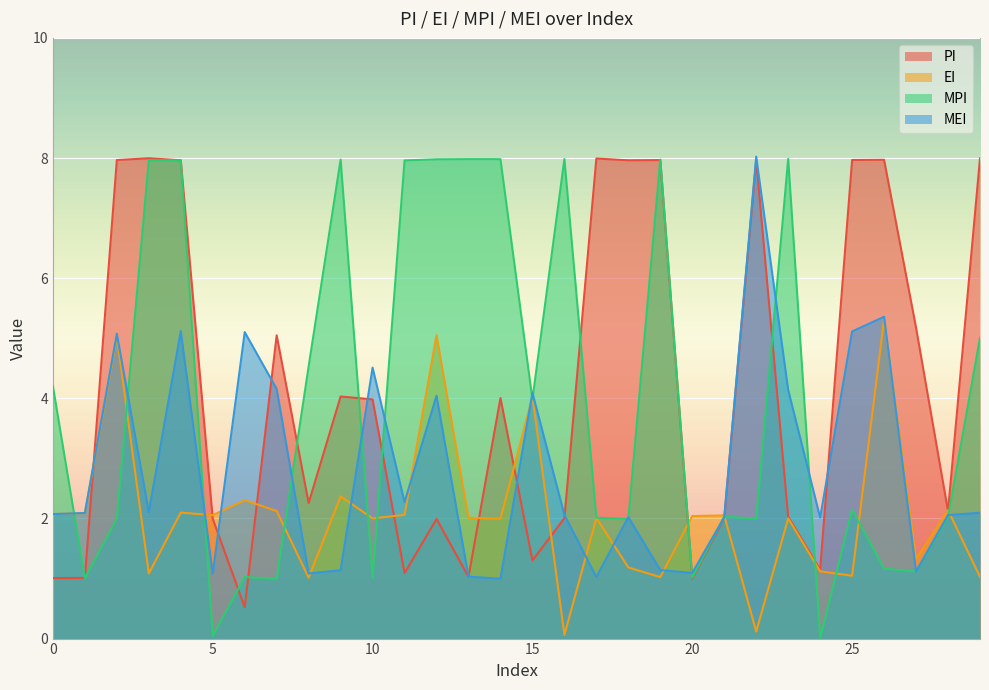

After their last crossing, which series has the higher values: MPI or PI?

PI